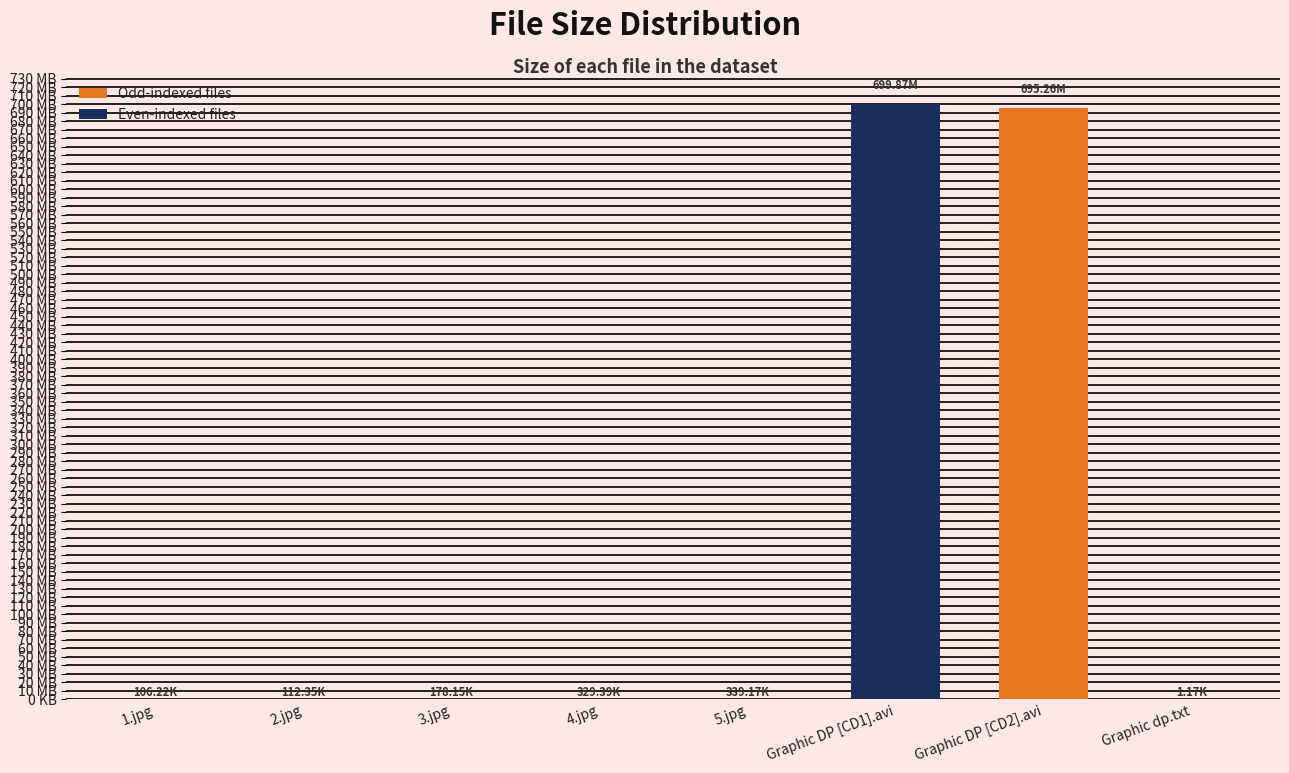

Are the bars horizontal?

No